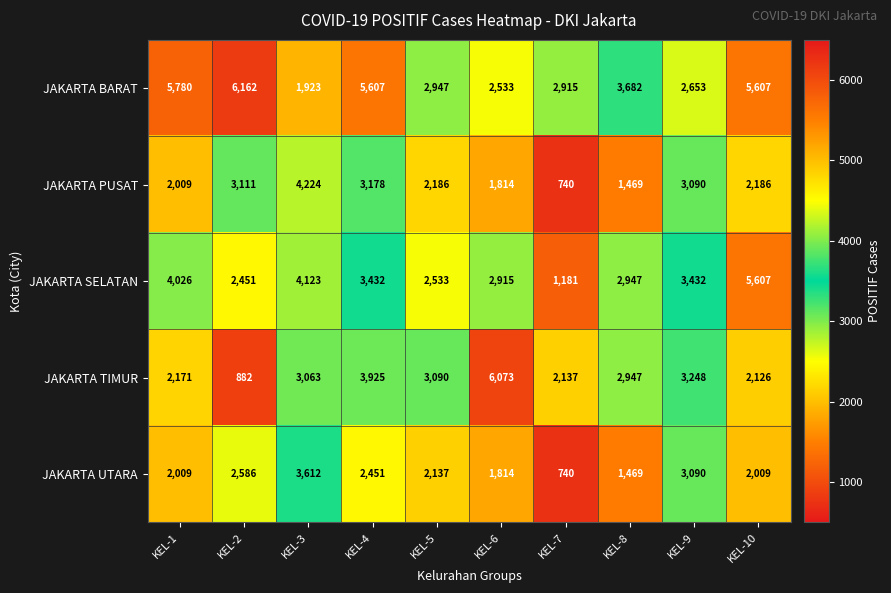

What is the total value across all series at KEL-6?

15149